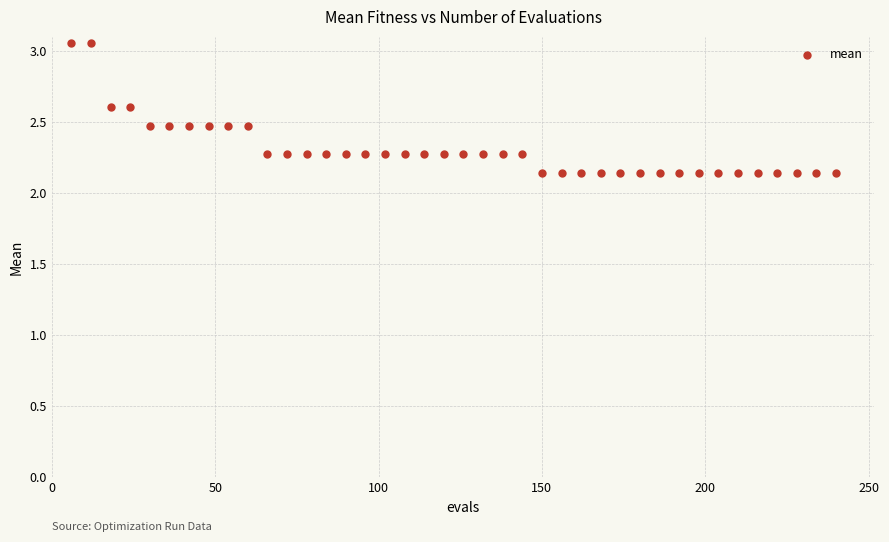

What is the range of Y values (max minus min)?

0.9